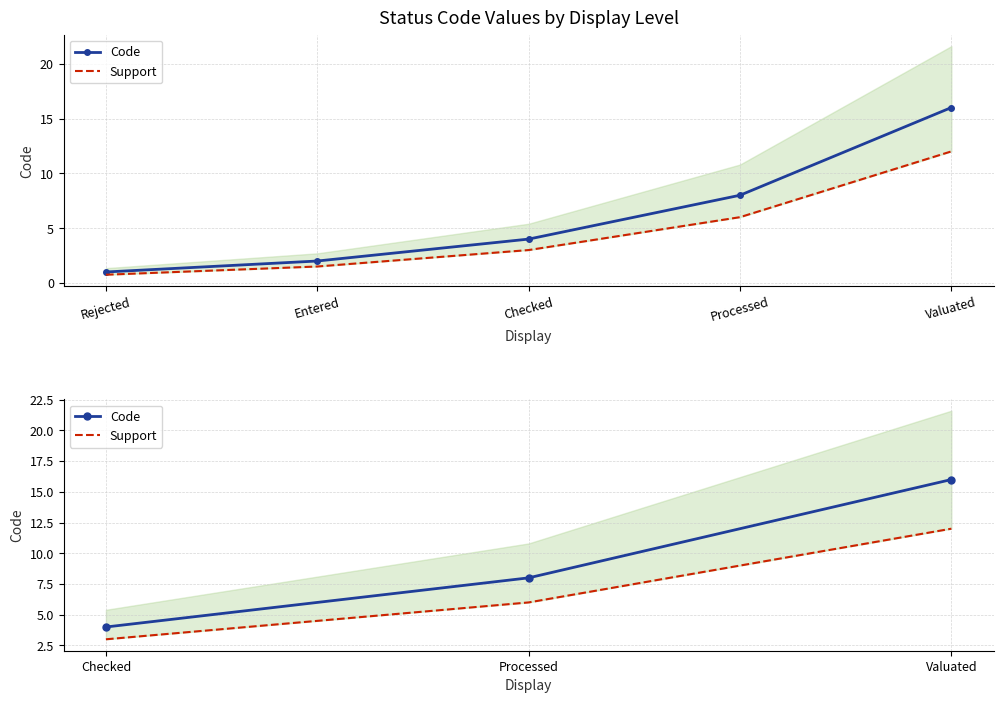

What is the label of the 1st point from the left?

Checked